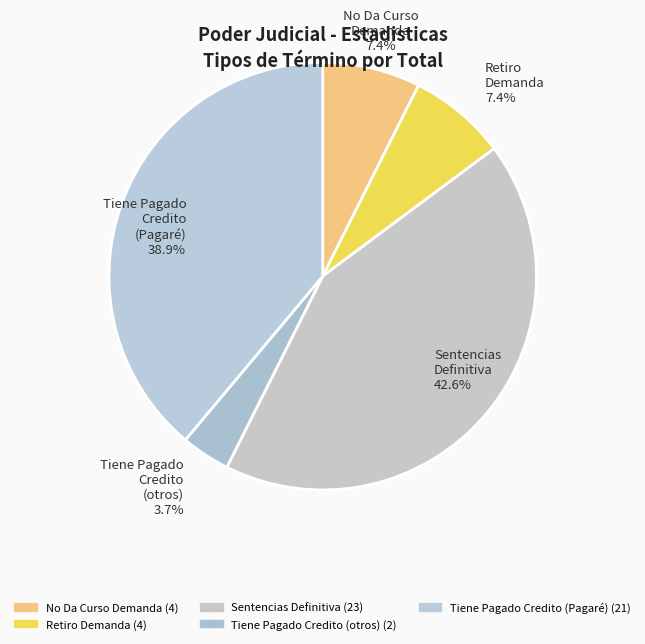

To the nearest percent, what is the difference between the largest and smallest slice percentages?

39%